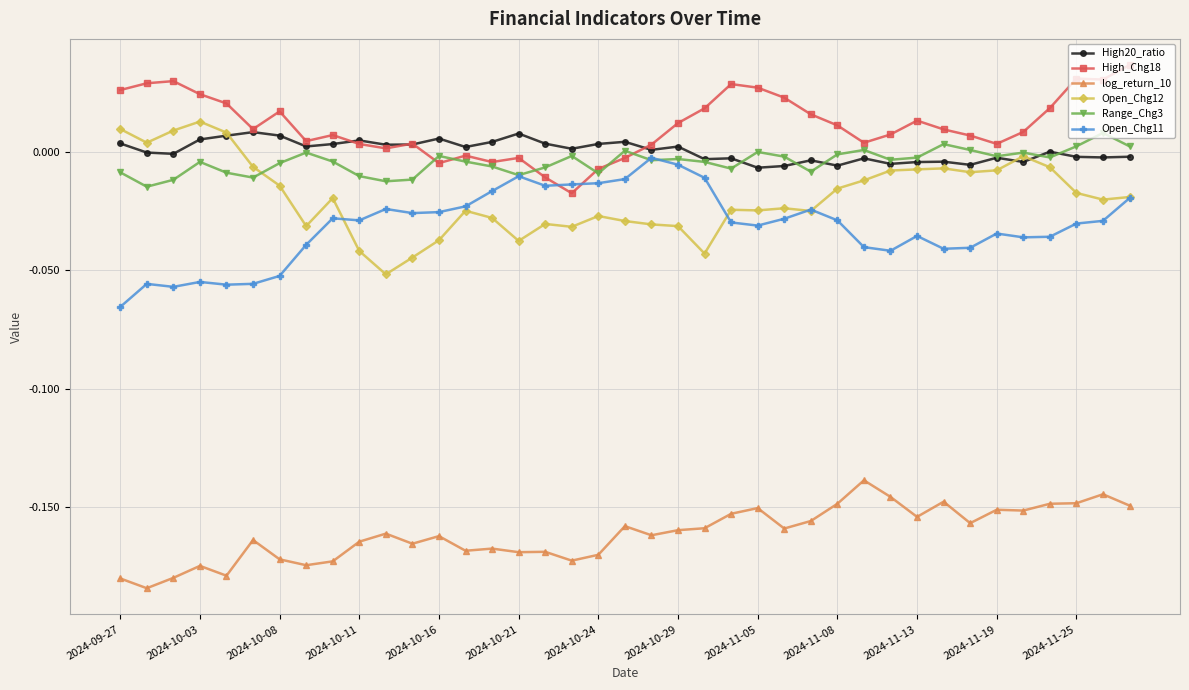

True or false: Range_Chg3 has more than 2 interior local peaks.

True